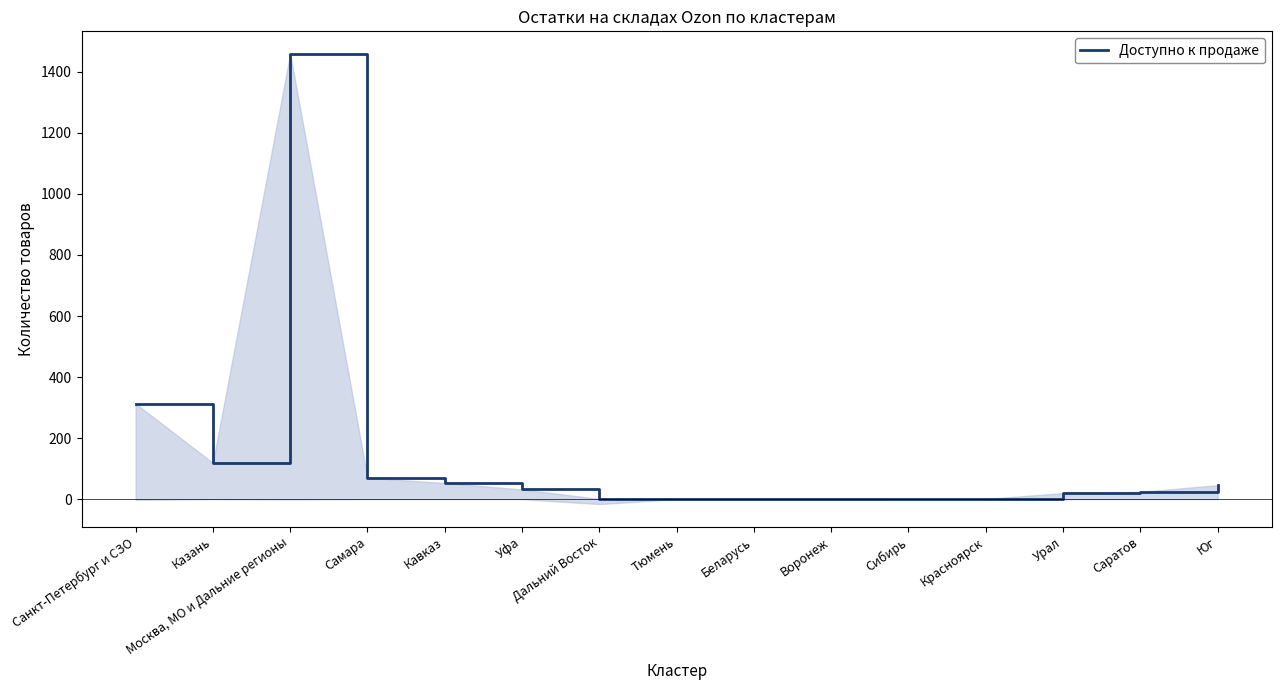

Reading right to left, transcribe all the data shown in this chart.

Юг=46	Саратов=24	Урал=20	Красноярск=1	Сибирь=1	Воронеж=2	Беларусь=2	Тюмень=2	Дальний Восток=1	Уфа=32	Кавказ=53	Самара=70	Москва, МО и Дальние регионы=1459	Казань=119	Санкт-Петербург и СЗО=313